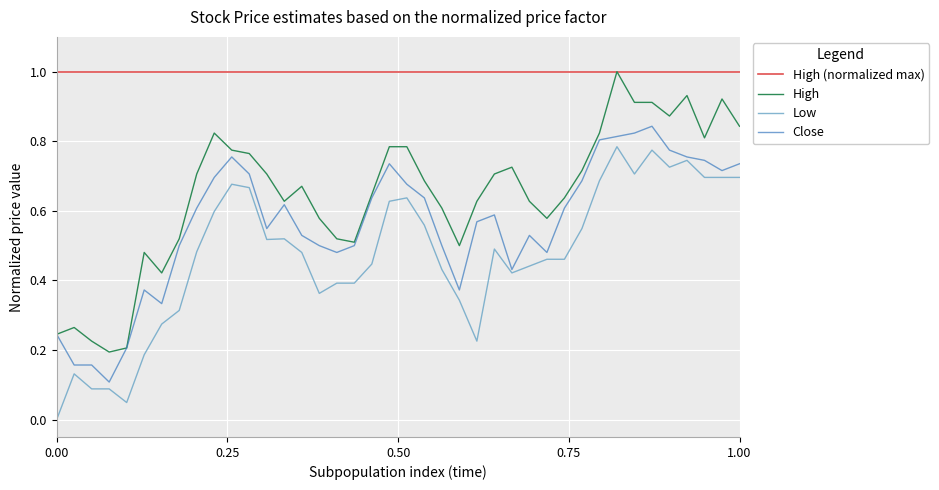

What are all the series names shown in the legend?

High (normalized max), High, Low, Close